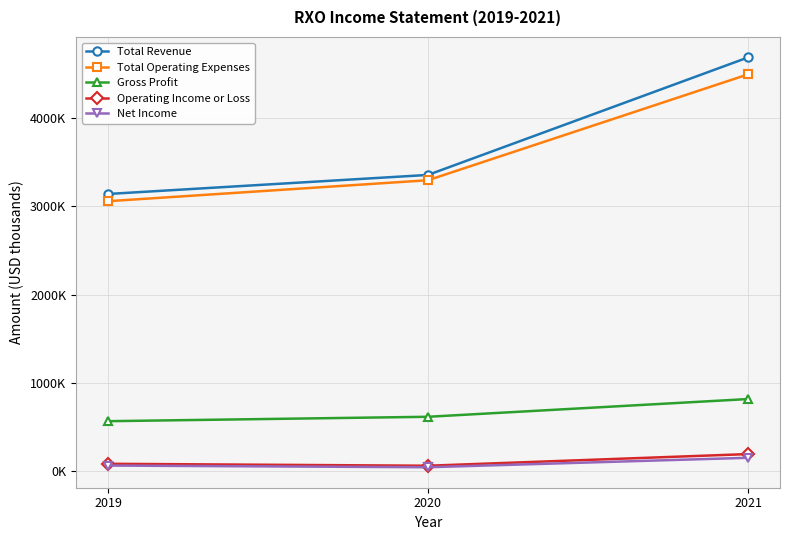

What are all the series names shown in the legend?

Total Revenue, Total Operating Expenses, Gross Profit, Operating Income or Loss, Net Income